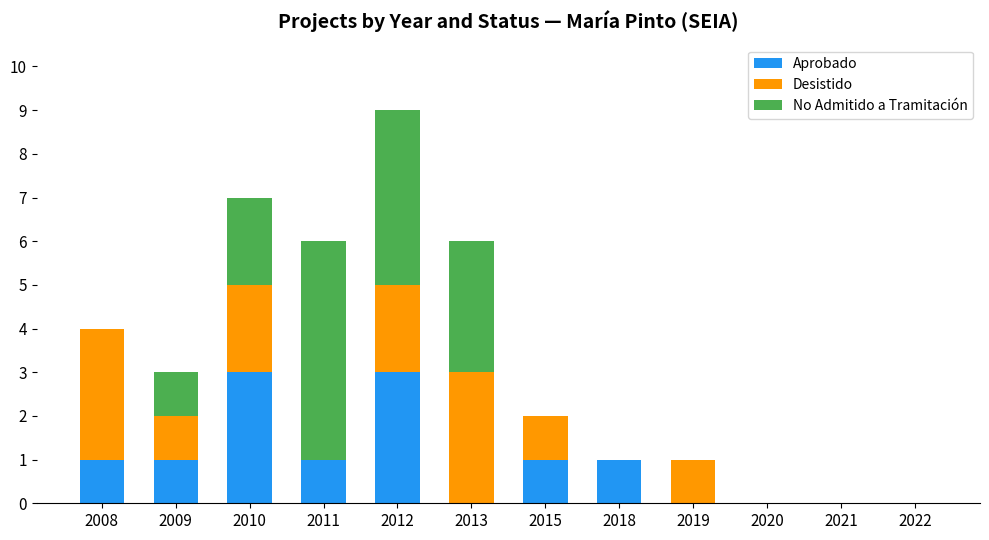

What is the highest value of the Aprobado series?

3